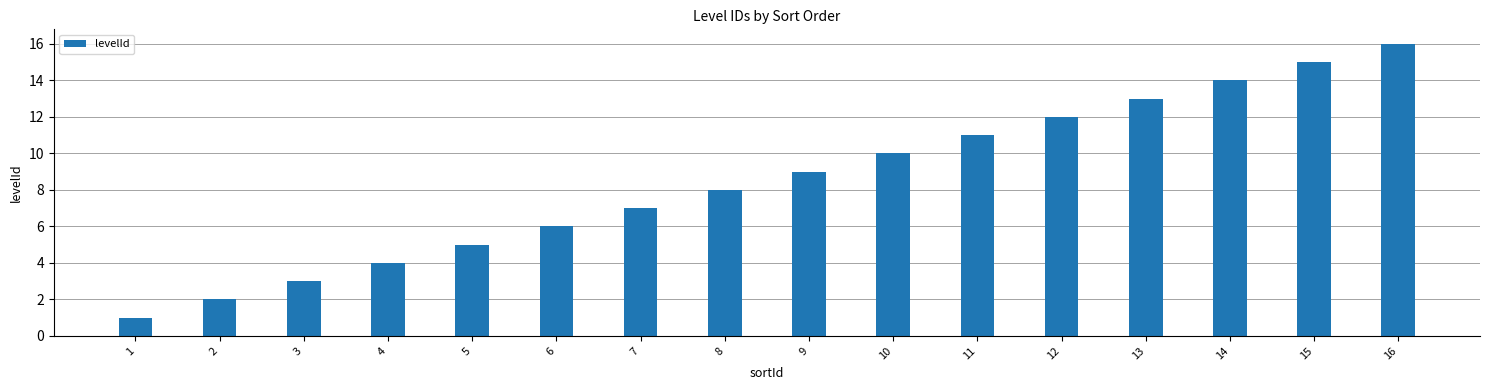

Which category has the lowest value across all series?

1